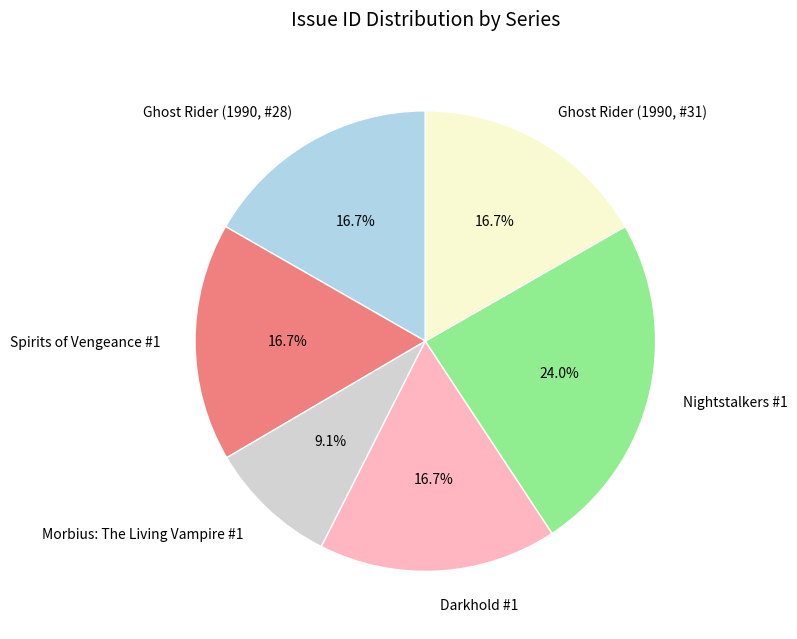

True or false: Ghost Rider (1990, #28) accounts for 3% of the total.

False